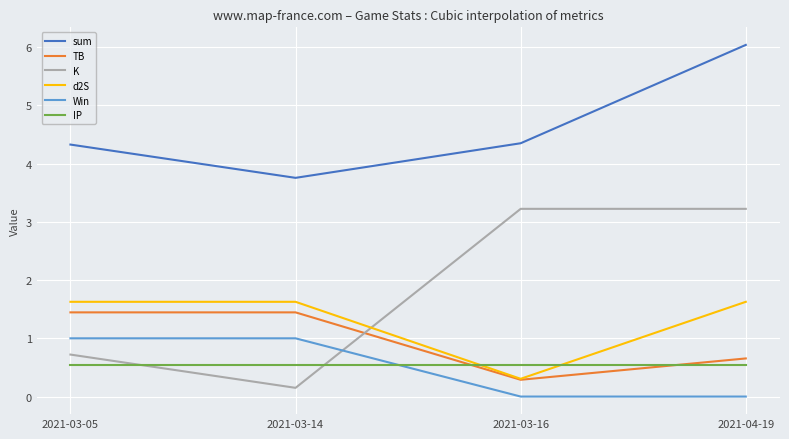

What is the sum of the K values at 2021-04-19 and 2021-03-16?

6.4